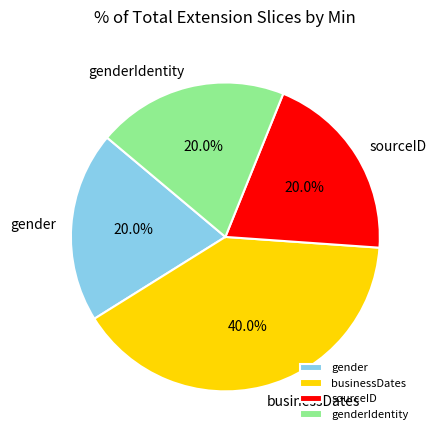

To the nearest percent, what is the average slice percentage?

25%